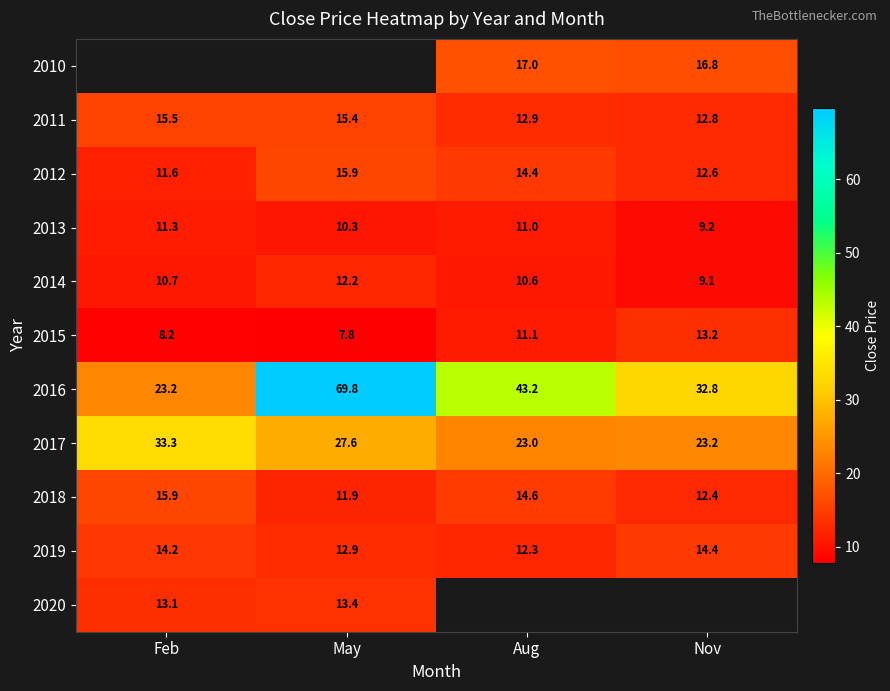

How many data points in 2011 are less than 15?

2